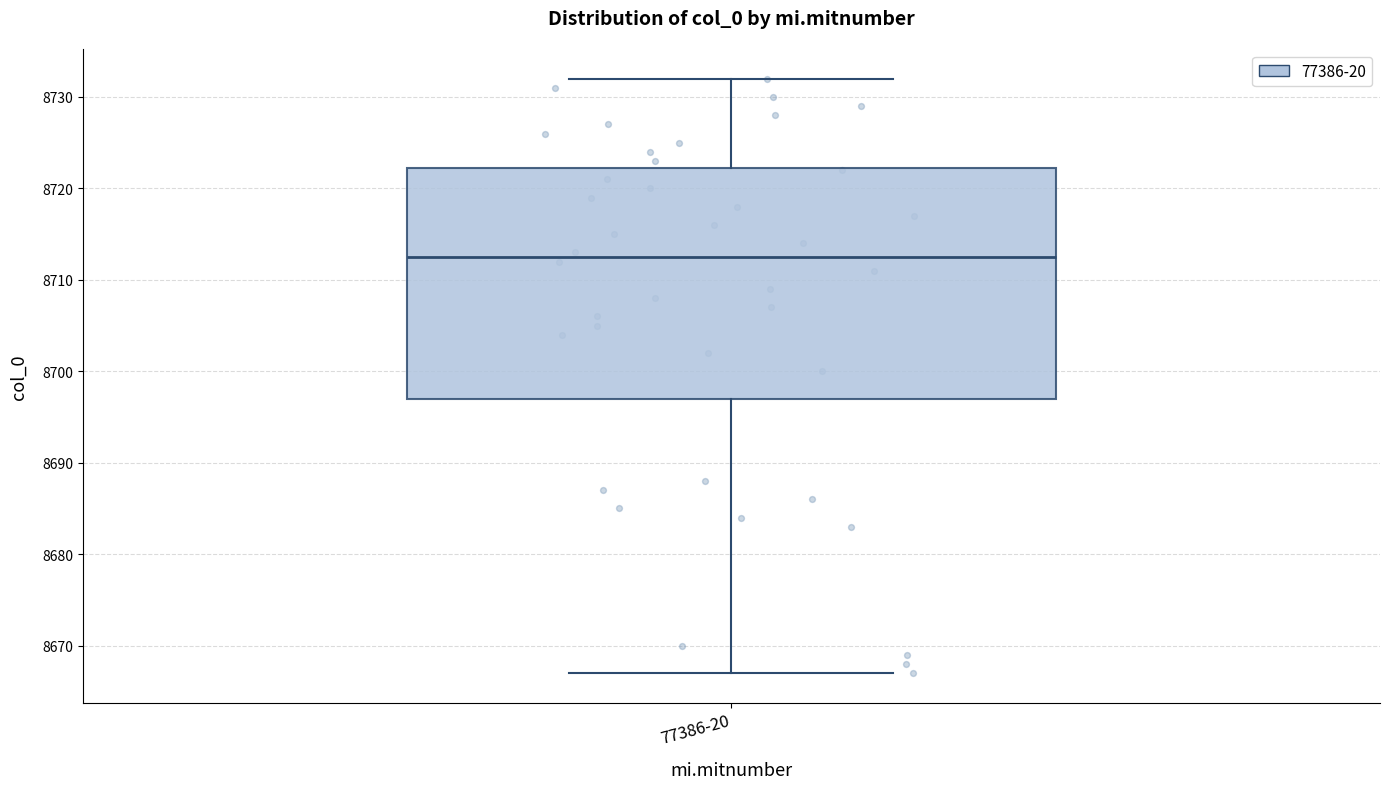

Where does the lower whisker of the box for 77386-20 end on the y-axis? The values are not printed on the chart, so give them approximately, as read against the axis.

8667